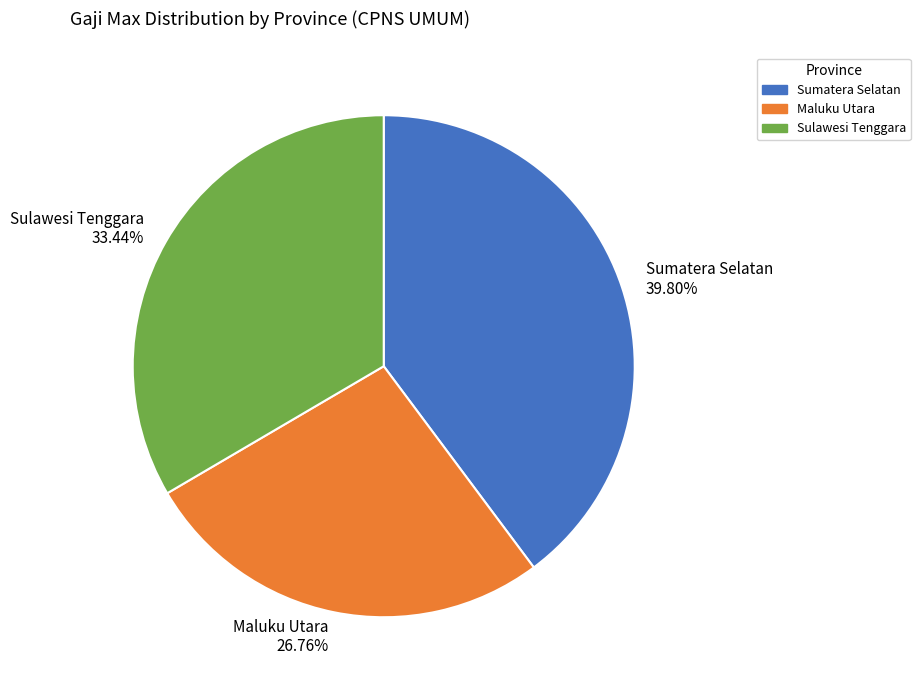

Count the number of slices in the pie.

3